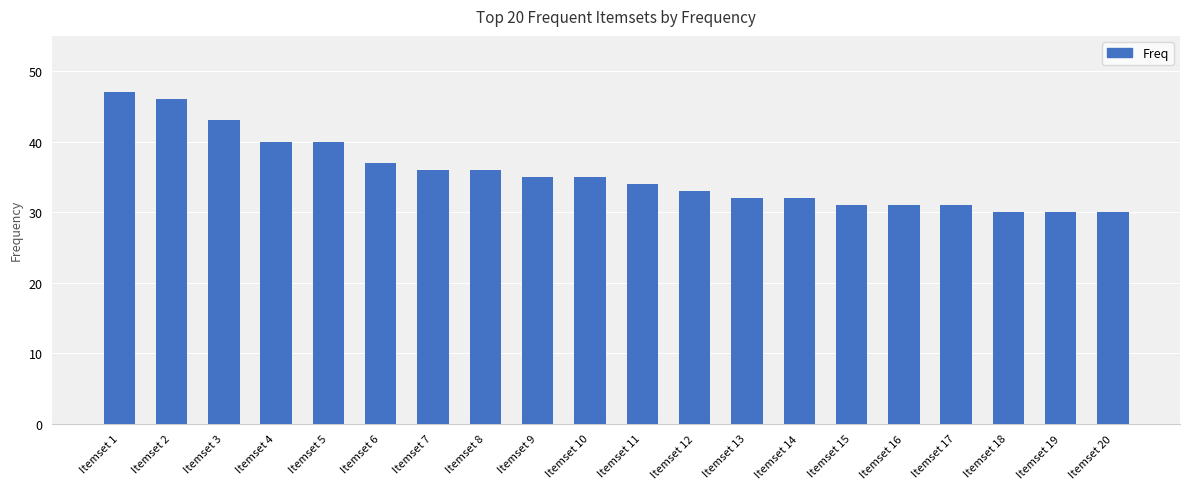

What is the difference between the values at Itemset 11 and Itemset 18?

4